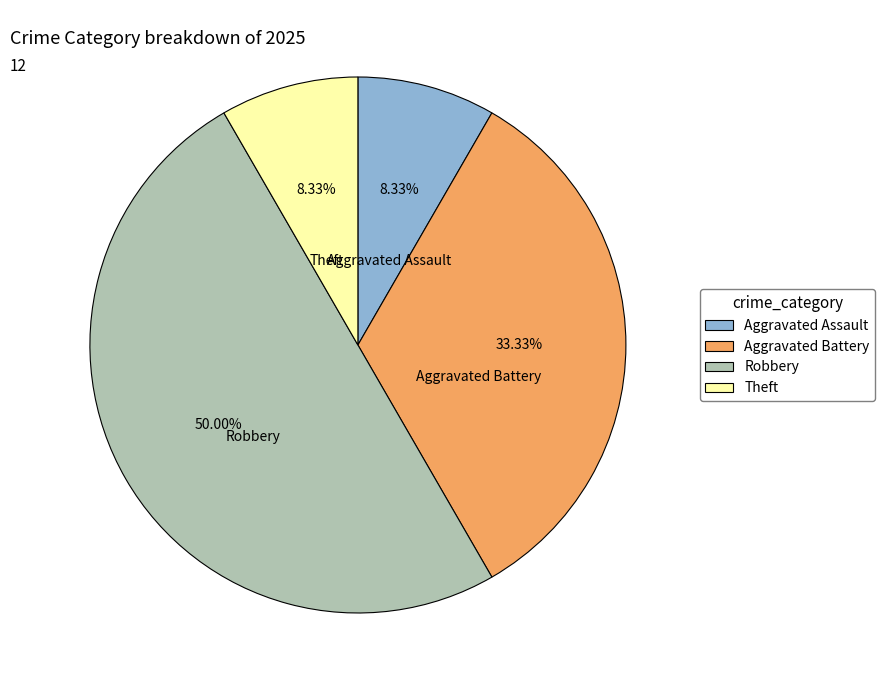

Which slice is the largest?

Robbery